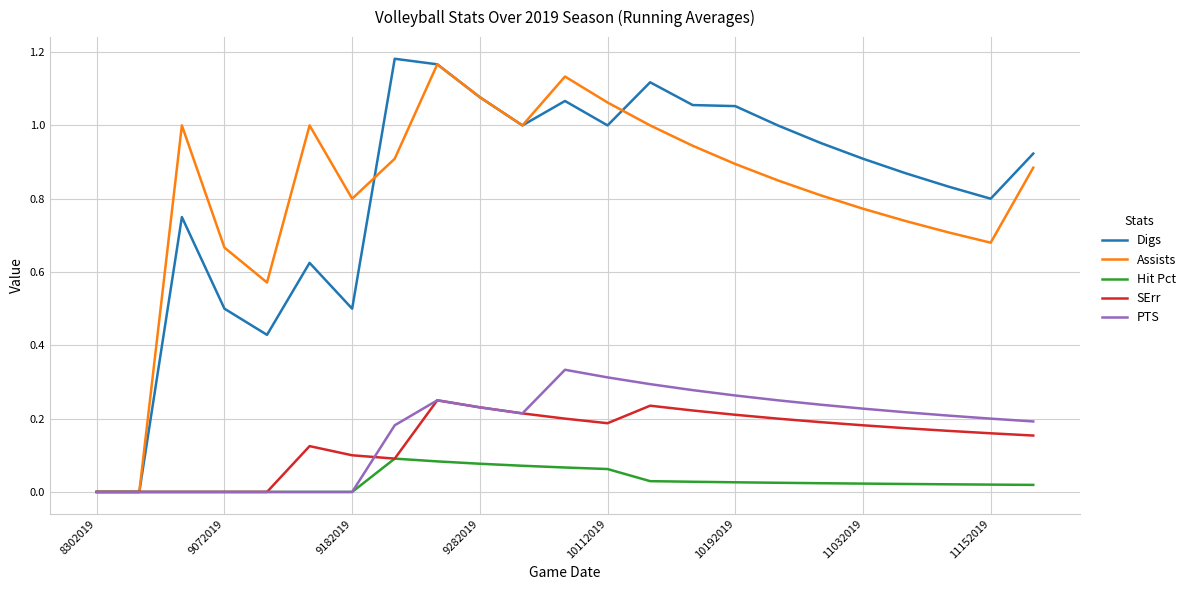

True or false: PTS has more than 0 interior local peaks.

True